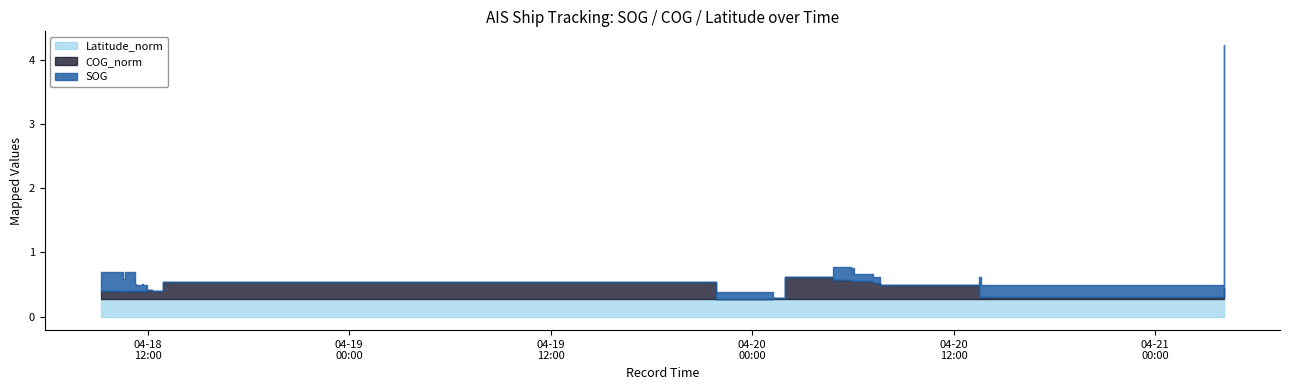

List the series in order of their peak value, highest first.

SOG, COG_norm, Latitude_norm